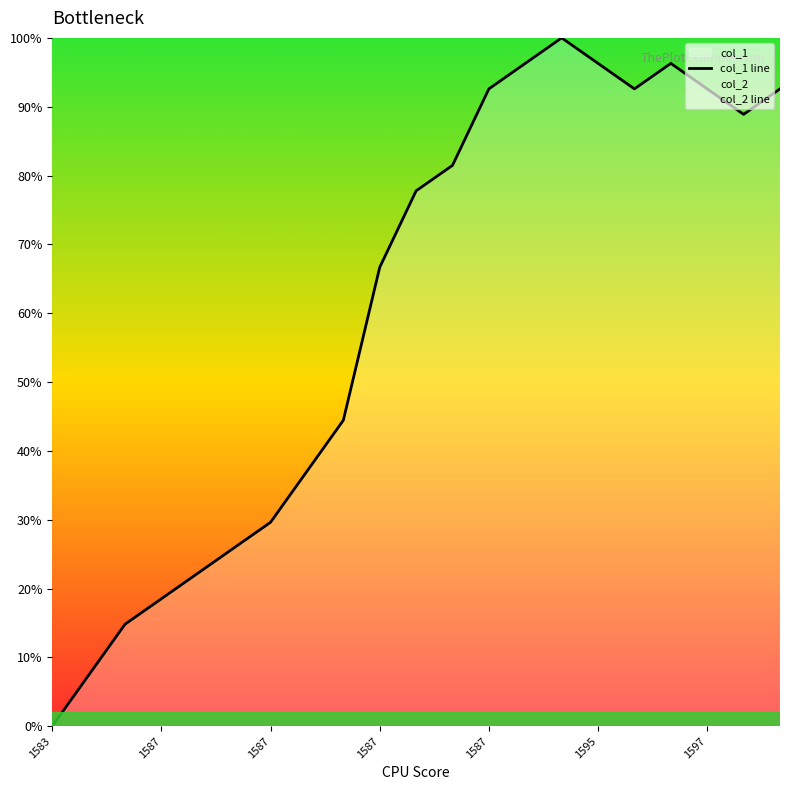

List the series in order of their overall mean, lowest first.

col_2 line, col_1 line